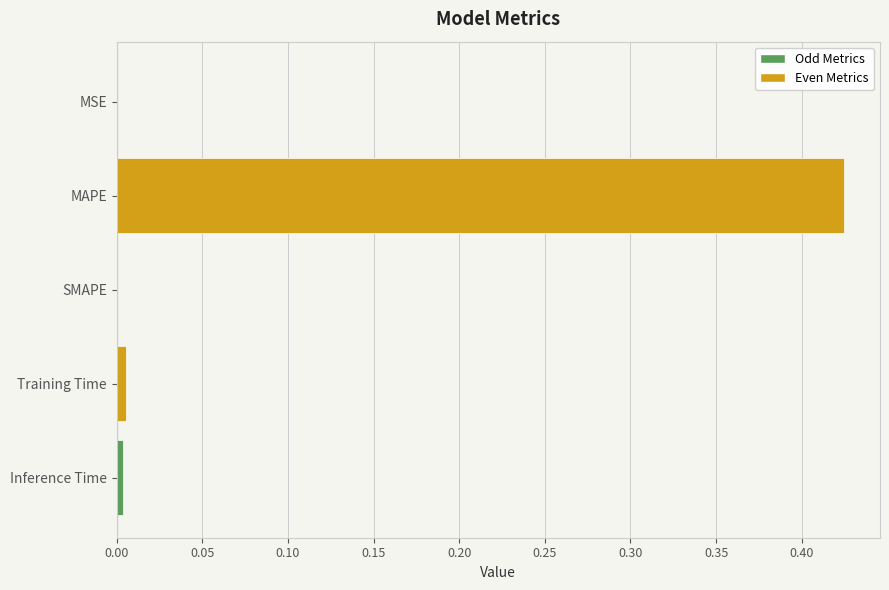

Which category has the highest value across all series?

MAPE